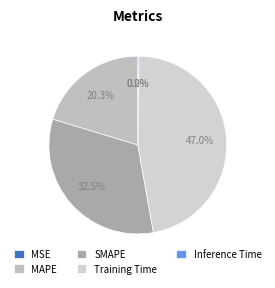

How many segments does this pie chart have?

5